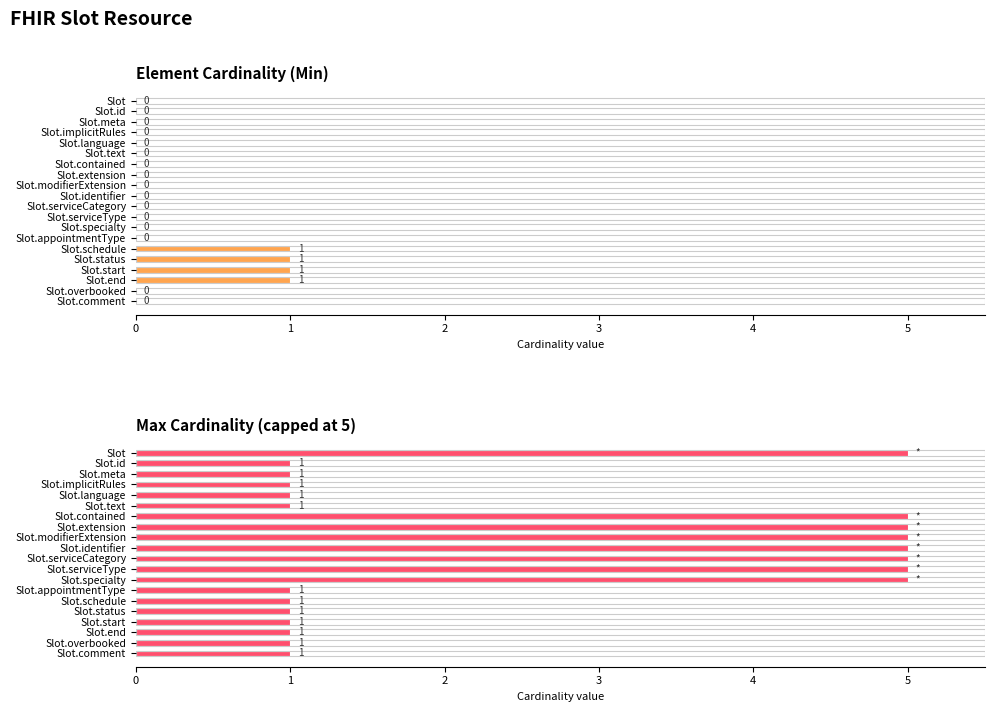

What is the total value across all series at Slot.end?

2